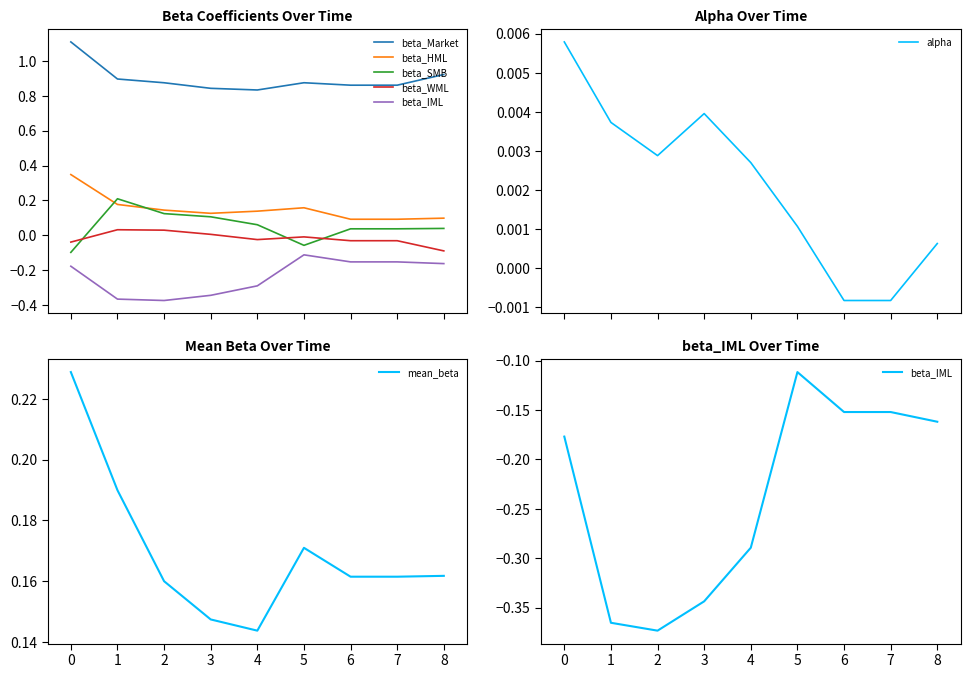

True or false: beta_SMB and beta_Market cross at least once.

False